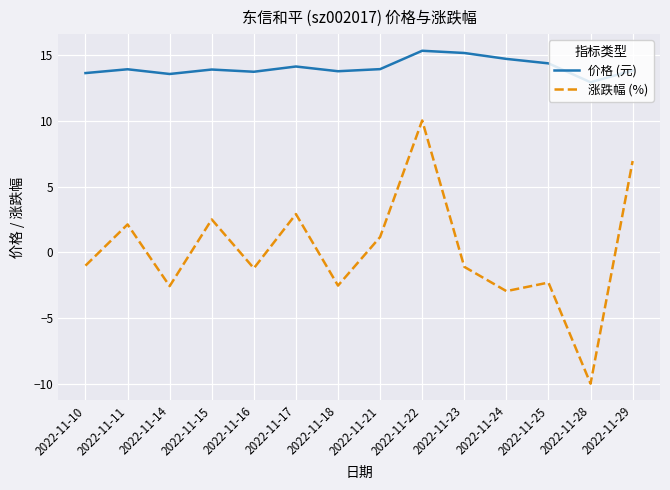

In 涨跌幅 (%), how many points are higher than both neighbors (excluding endpoints)?

5